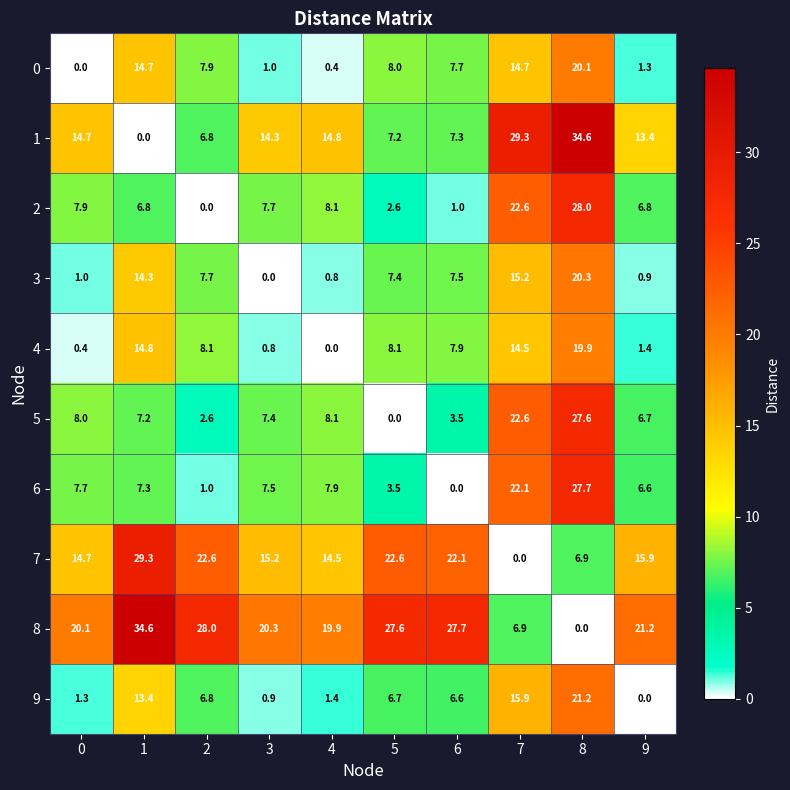

What is the spread (max minus min) of values at 0?

20.1